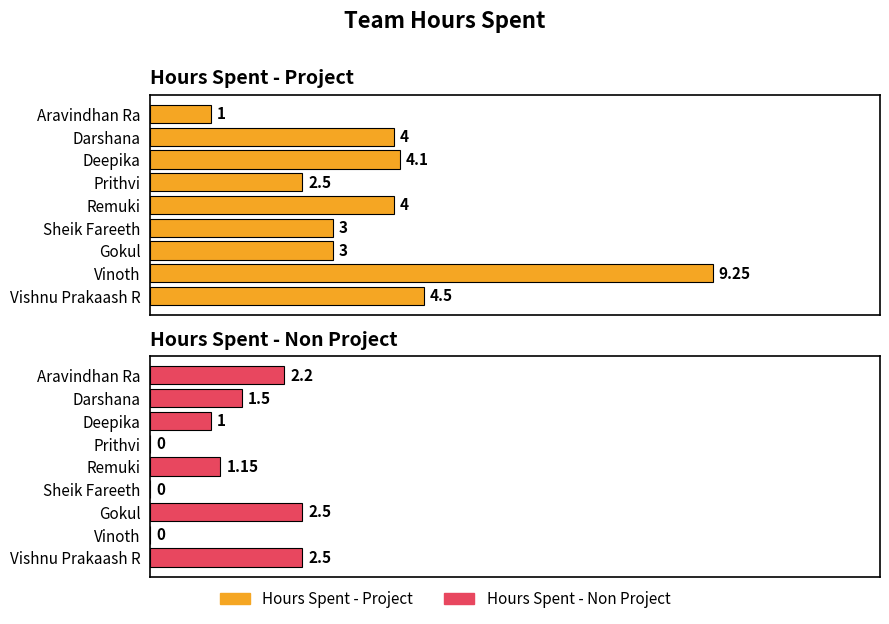

Which series has the widest spread of values?

Hours Spent - Project